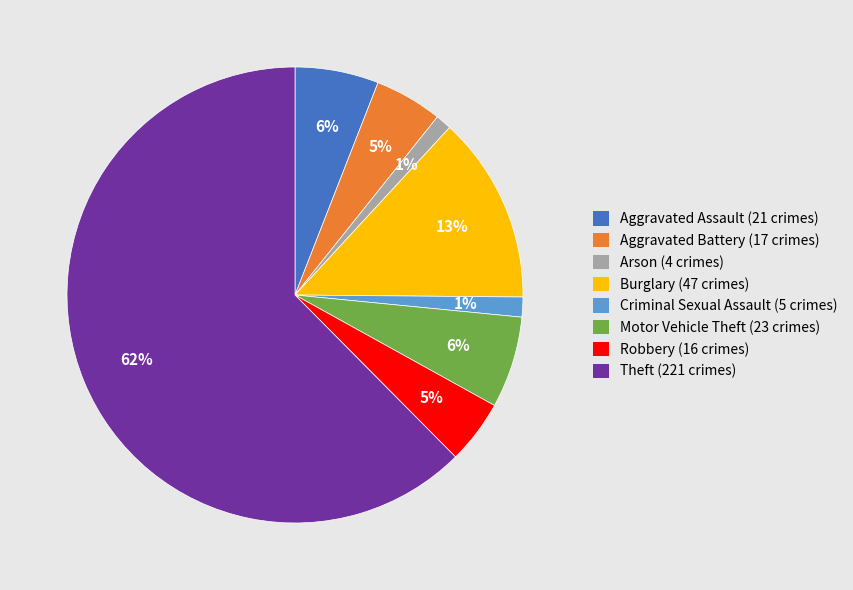

To the nearest percent, what is the average slice percentage?

12%